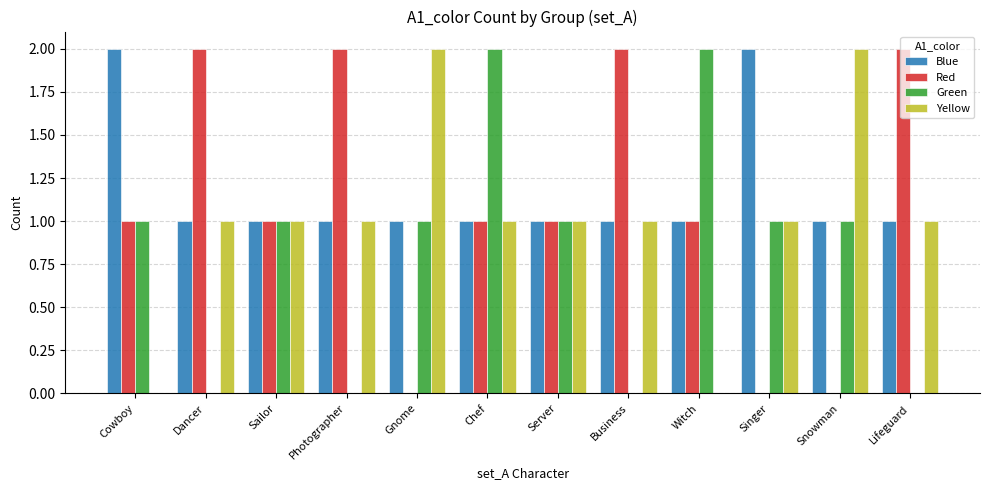

The Green series shows 1 at Snowman. True or false?

True